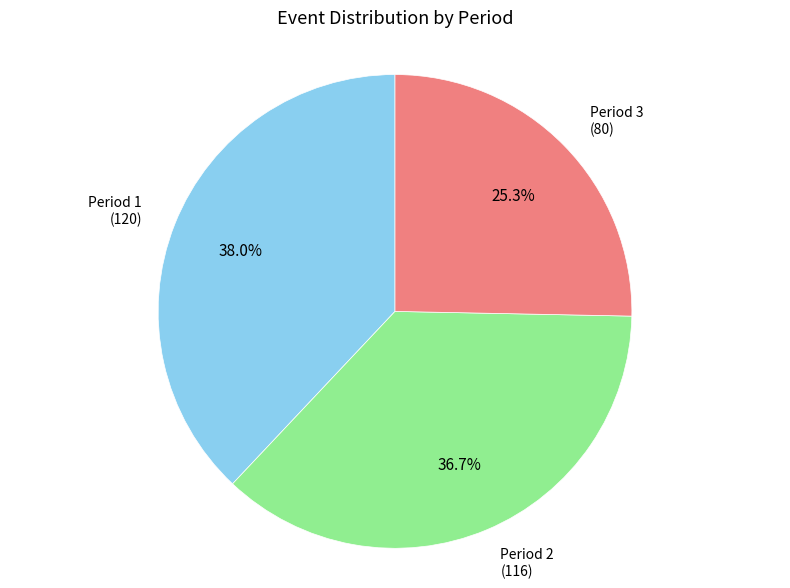

How many segments does this pie chart have?

3